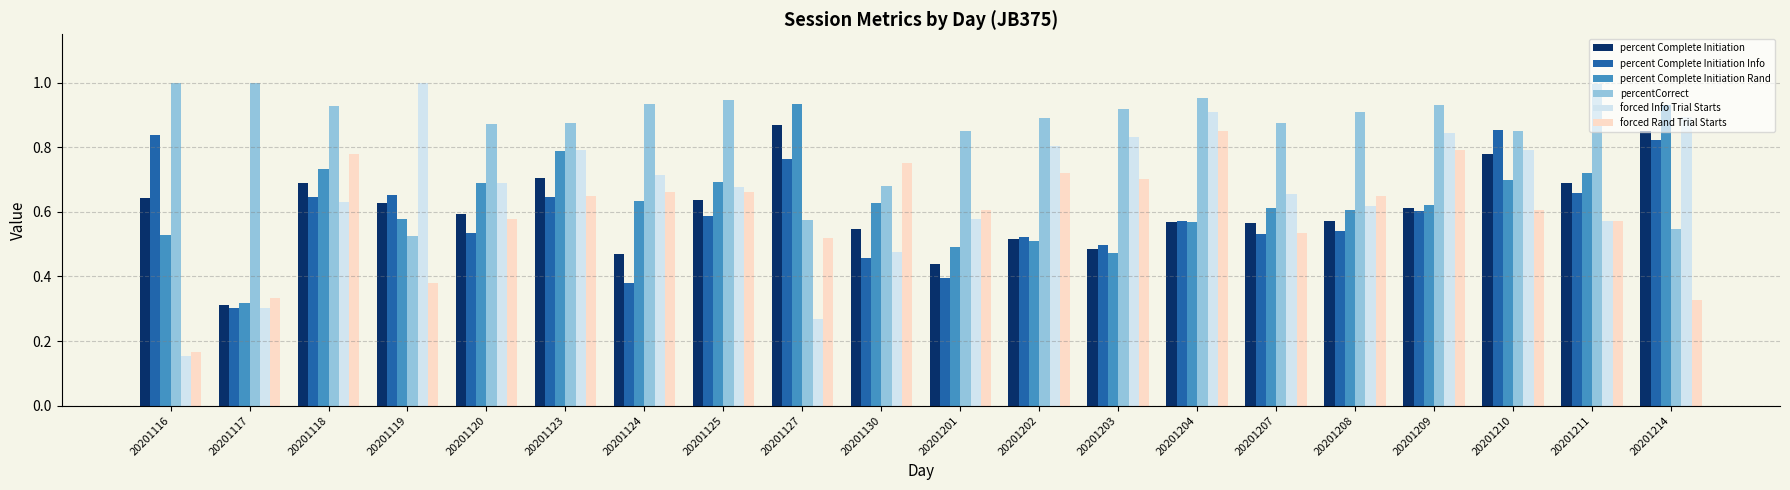

Which label corresponds to the smallest value in the chart?

20201116